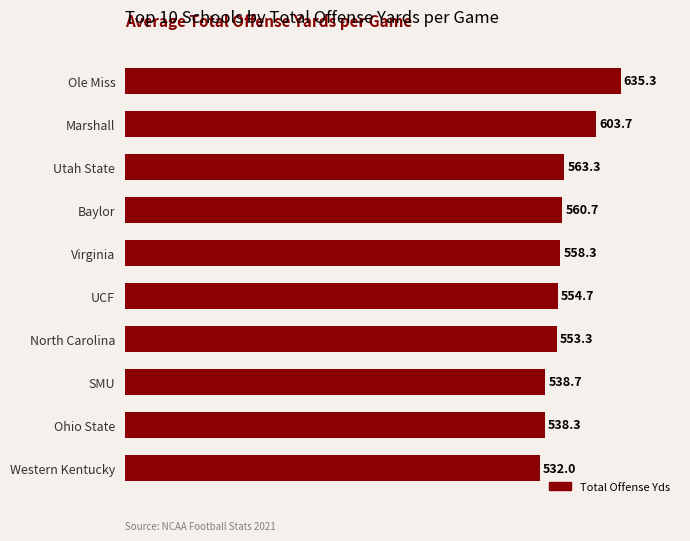

What is the ratio of the value at Marshall to the value at Ohio State?

1.1